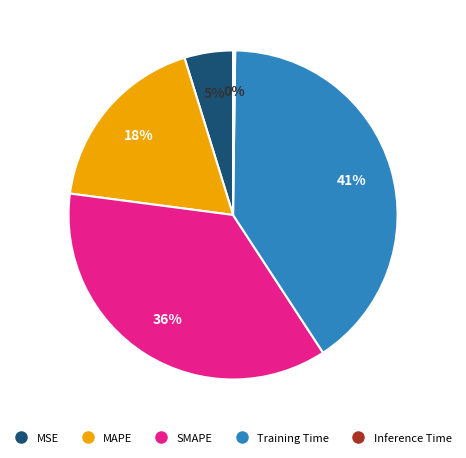

To the nearest percent, what percentage of the pie is MSE?

5%